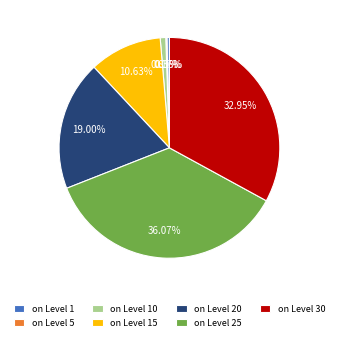

Does on Level 1 account for over 50% of the chart?

No